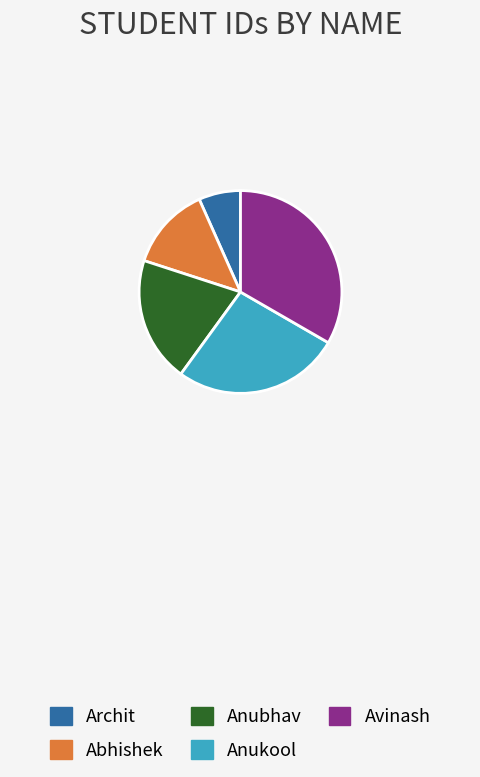

Which slice is the largest?

Avinash